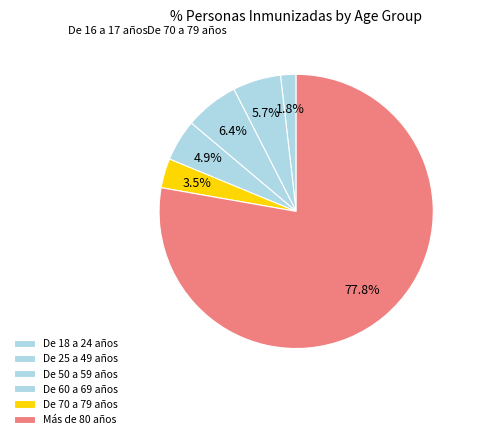

Rank the categories by value from highest to lowest.

Más de 80 años, De 50 a 59 años, De 25 a 49 años, De 60 a 69 años, De 70 a 79 años, De 18 a 24 años, De 16 a 17 años